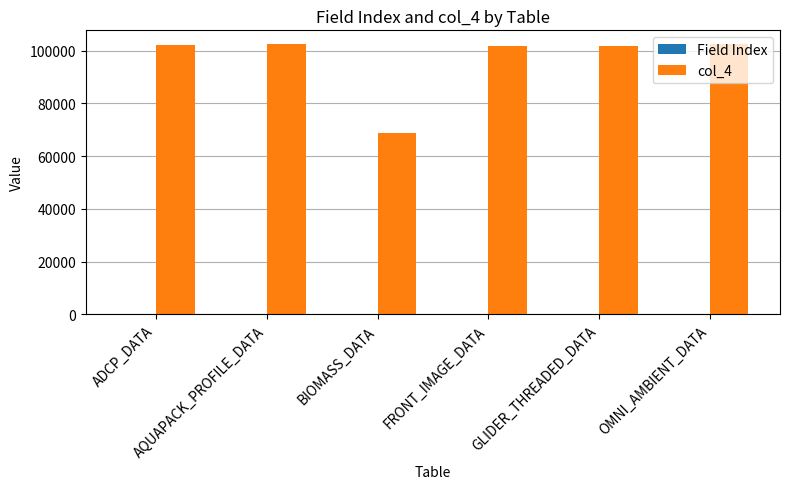

Which series has the largest total across all categories?

col_4